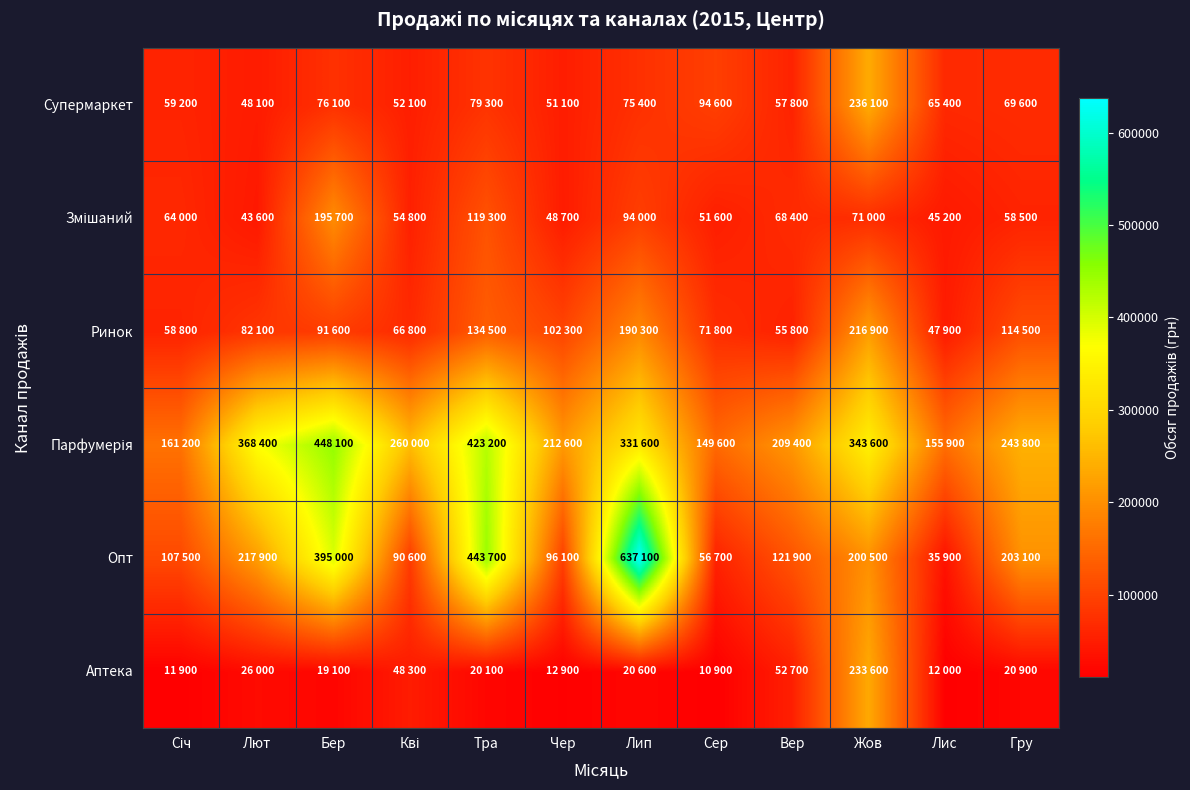

Which category has the highest value across all series?

Лип